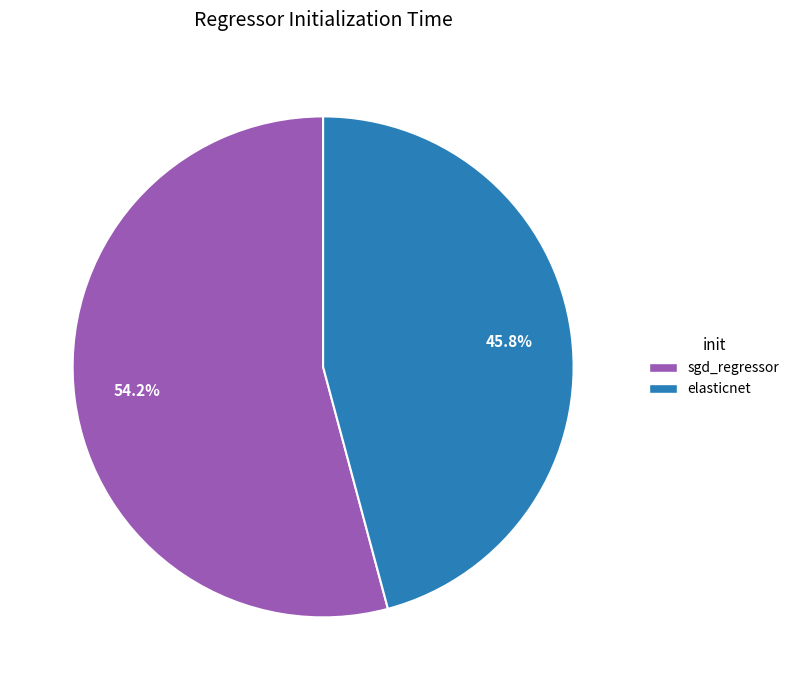

Which category has the smallest portion of the pie?

elasticnet